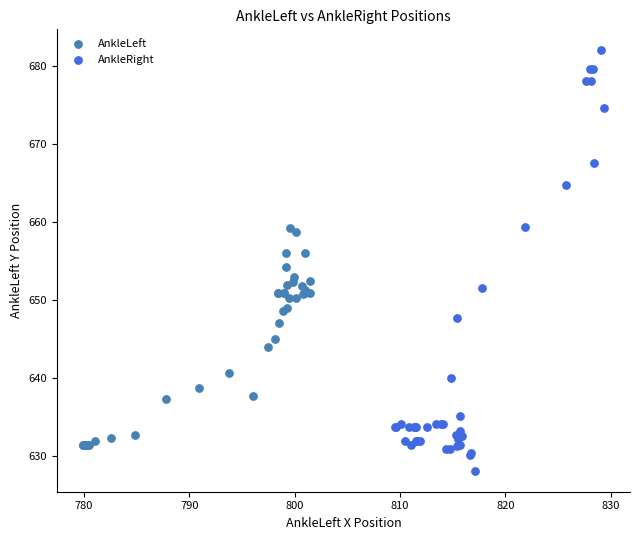

Which series contains the highest Y value?

AnkleRight